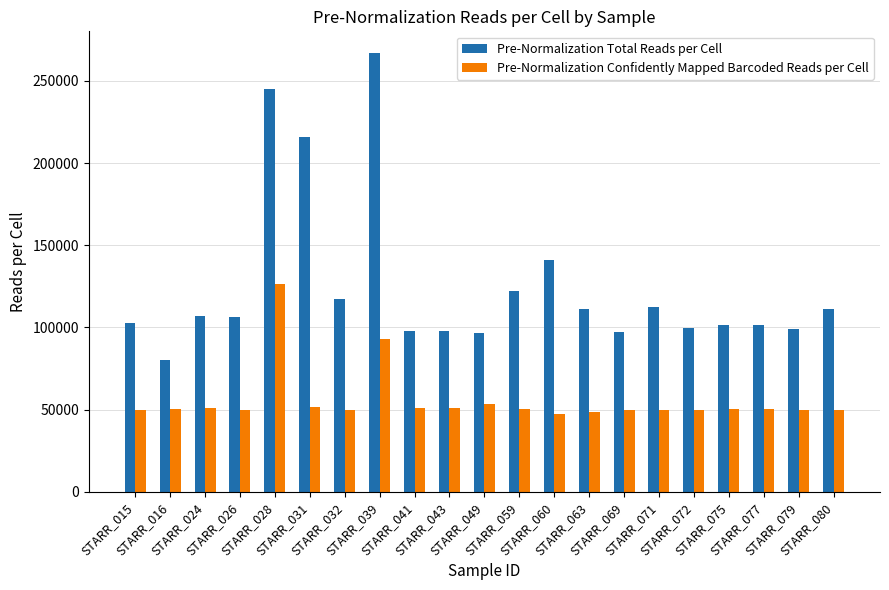

What is the minimum value shown in the chart?

47494